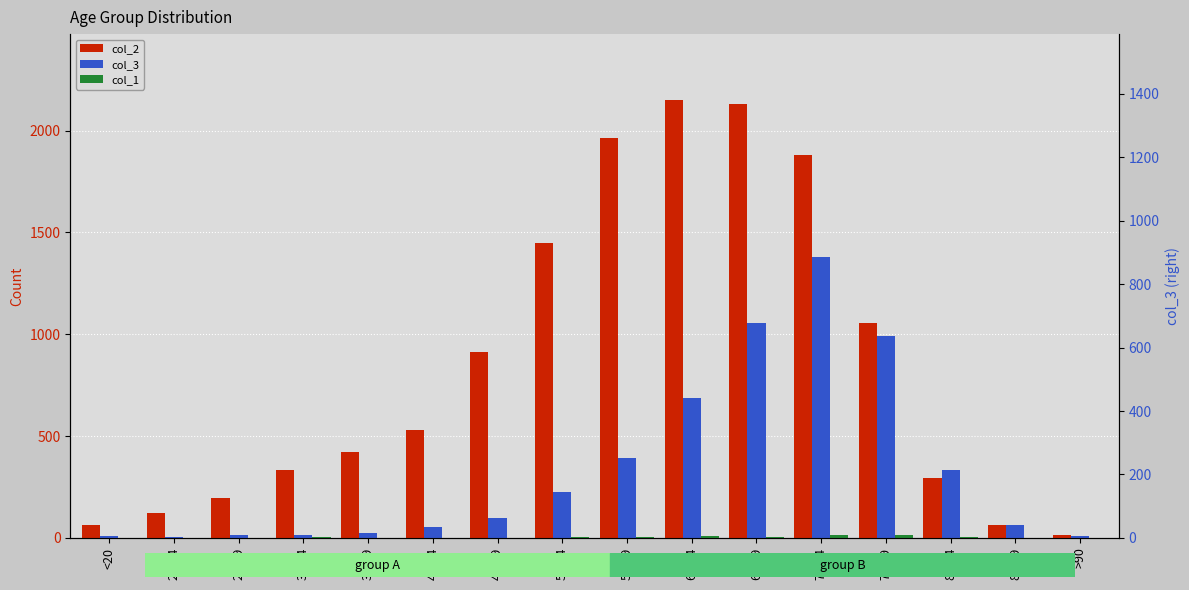

What is the spread (max minus min) of values at 25-29?

196